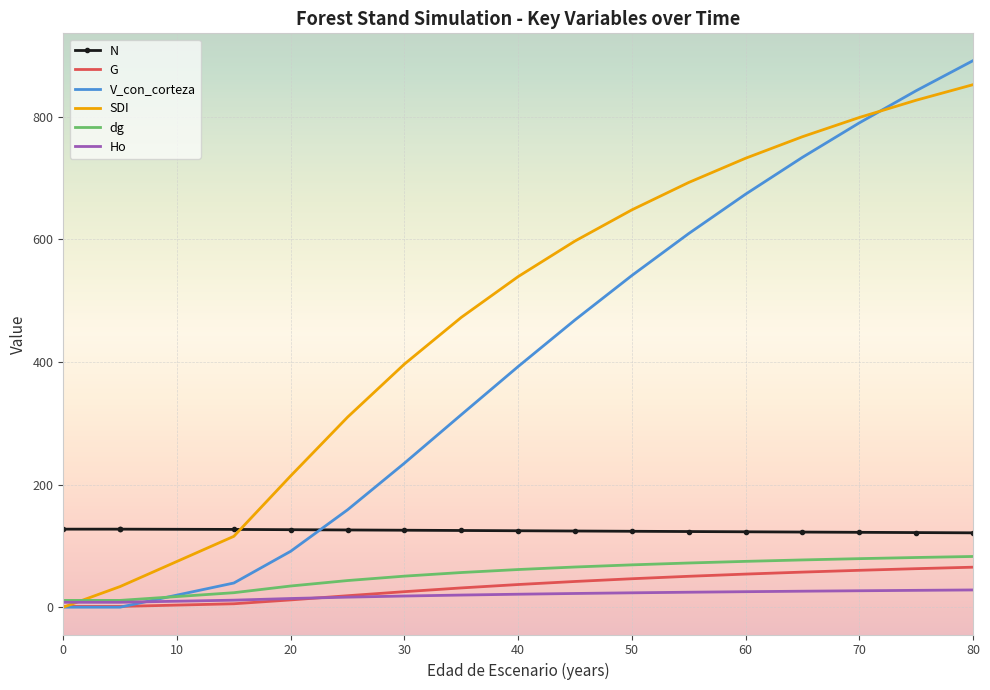

How many positive values does the SDI series have?

16